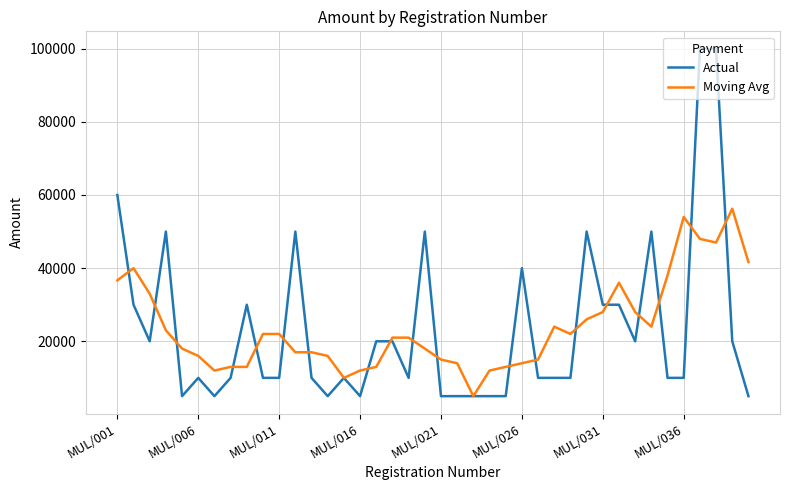

What is the maximum value for Actual?

100000.0